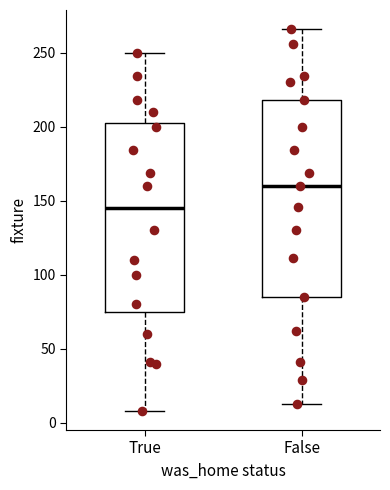

Which box is the tallest, from its lower edge to its upper edge?

False